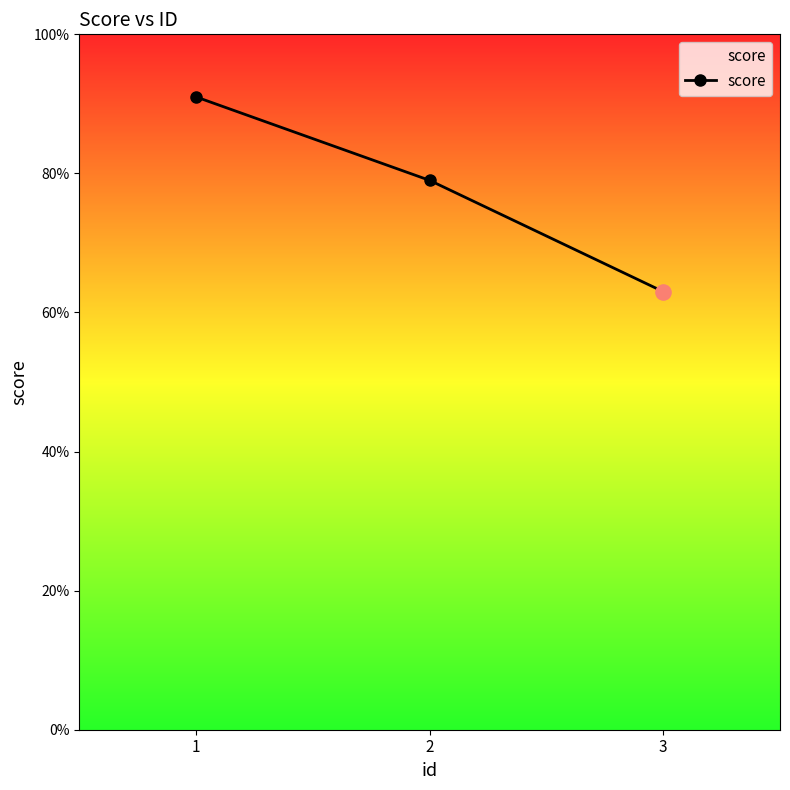

Between 2 and 1, which is larger?

1